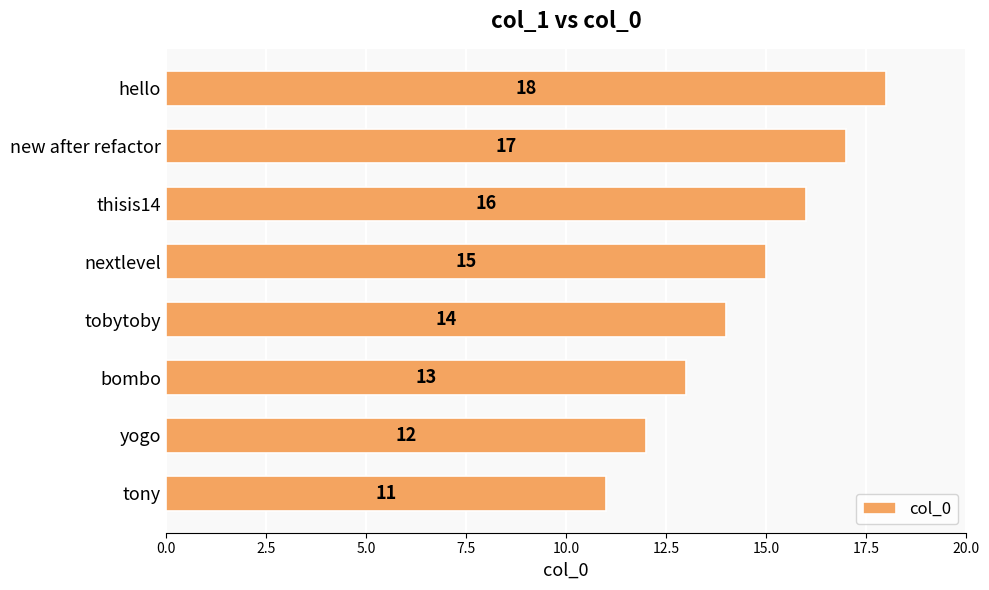

The value at tony is 5. True or false?

False